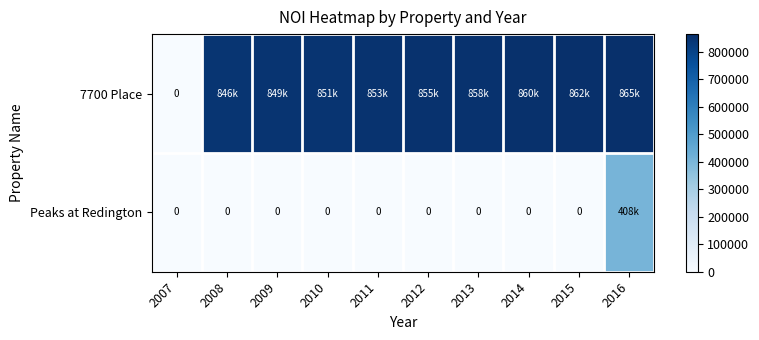

How many values in Peaks at Redington are above zero?

1